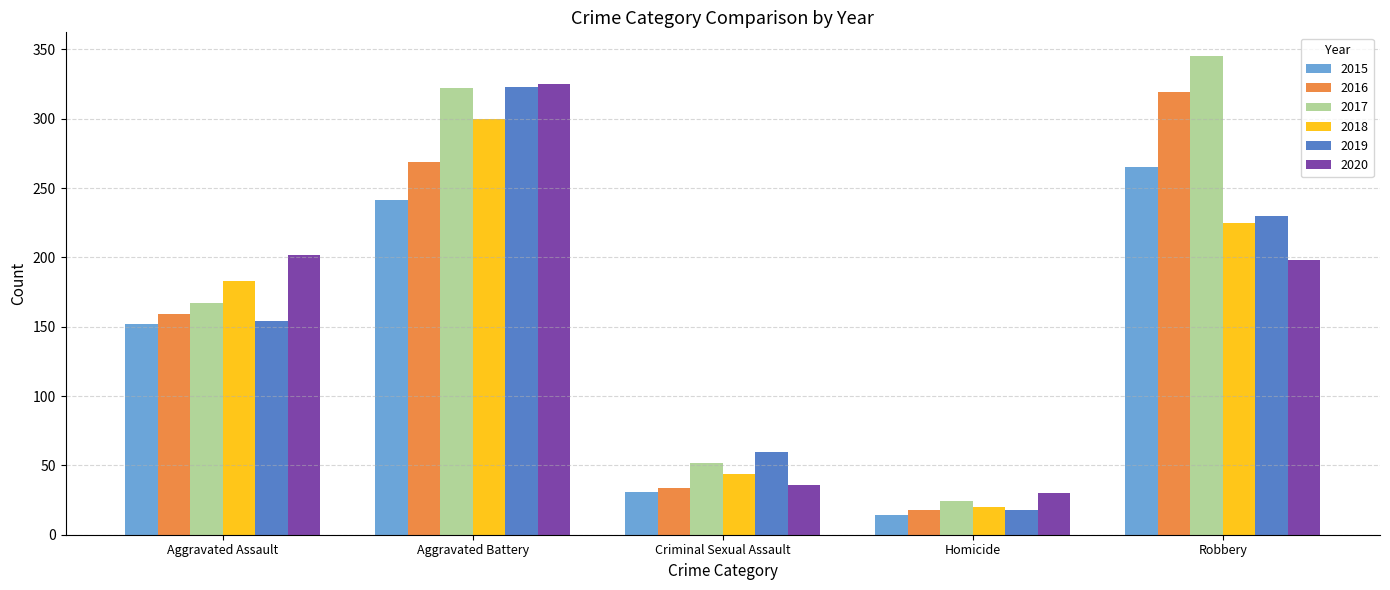

How many data points does each series have?

5